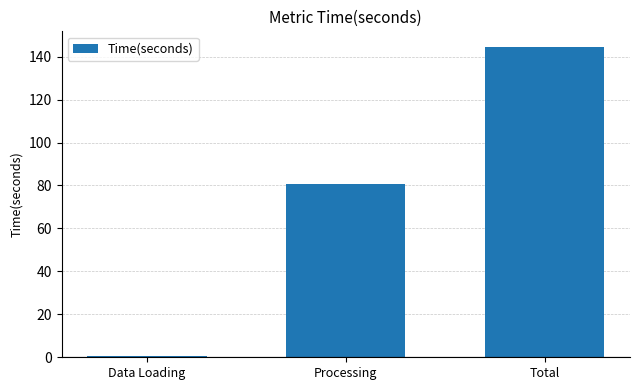

Reading left to right, transcribe all the data shown in this chart.

Data Loading=0.7	Processing=80.7	Total=144.6